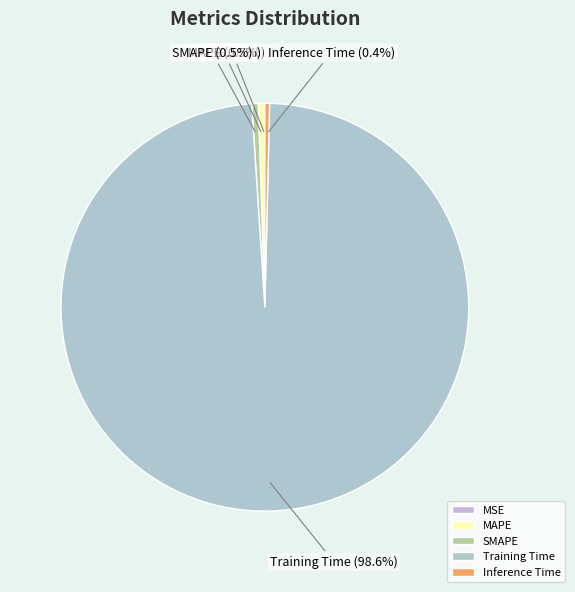

What is the total percentage of Training Time and MAPE?

99.1%